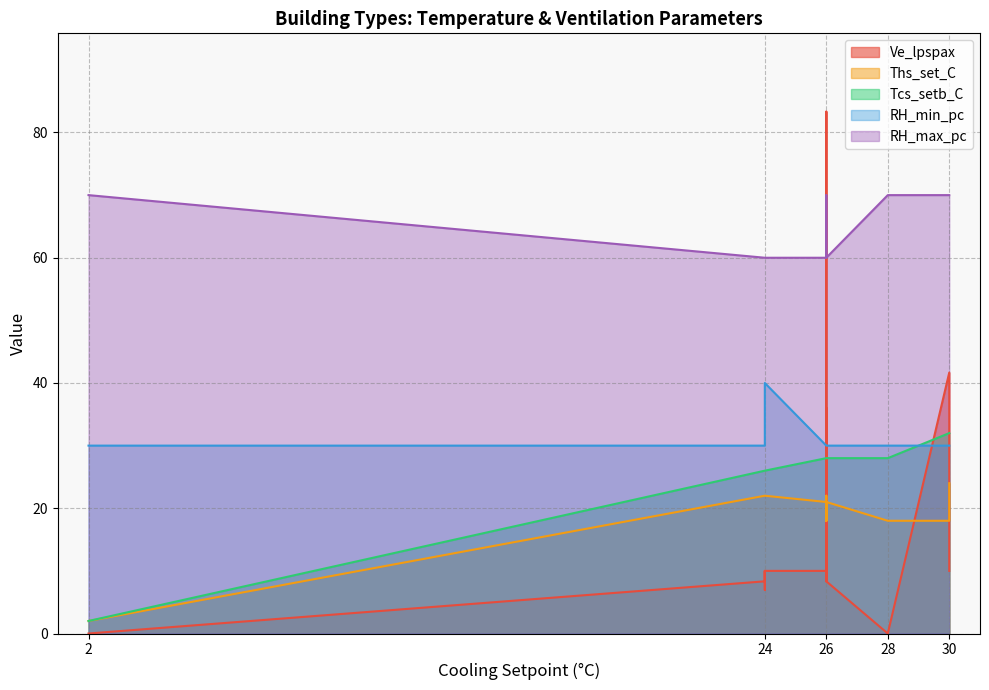

What is the difference between the maximum and minimum values in the RH_min_pc series?

10.0